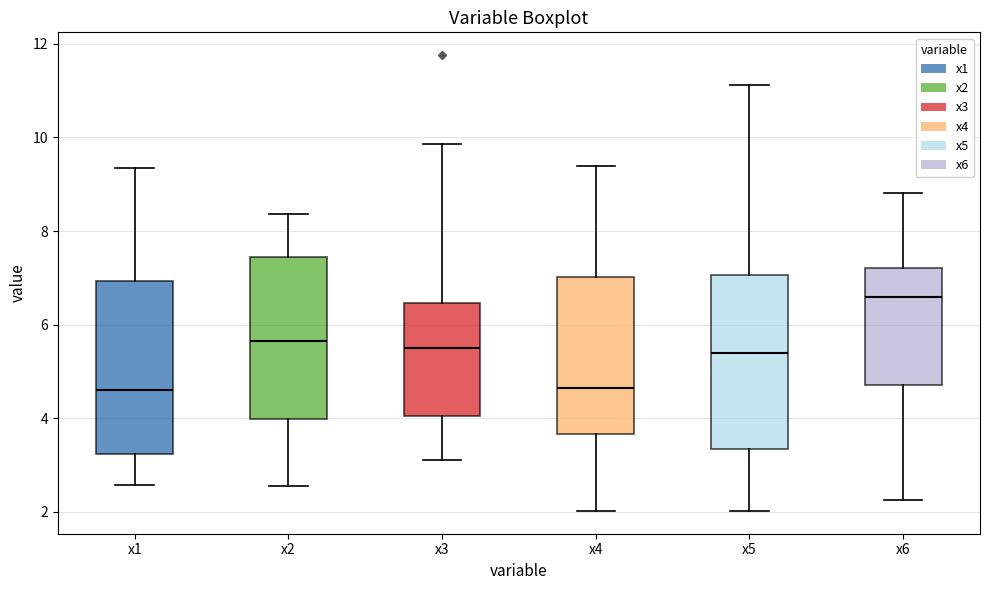

Where does the median line of the box for x1 sit on the y-axis? The values are not printed on the chart, so give them approximately, as read against the axis.

4.6